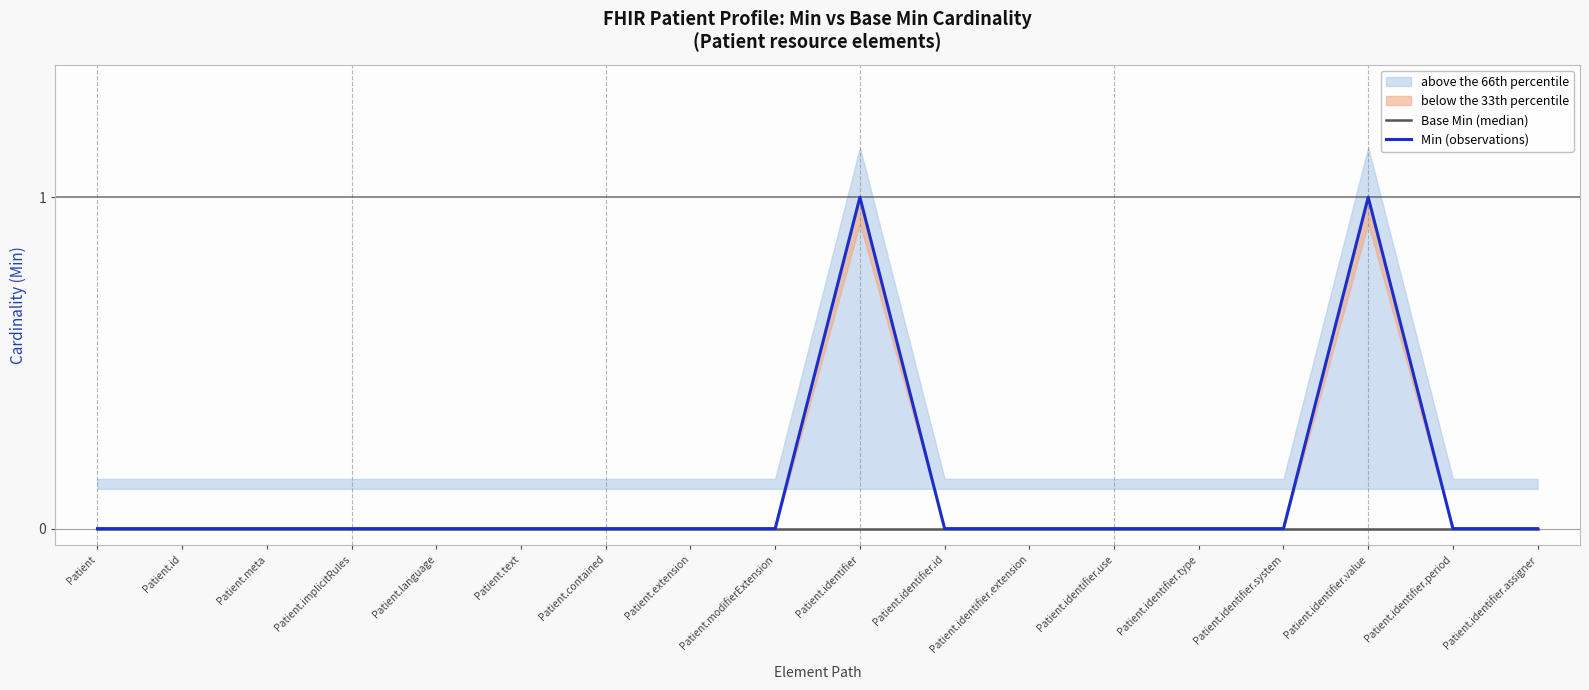

Is this an area chart (filled region under the line)?

No